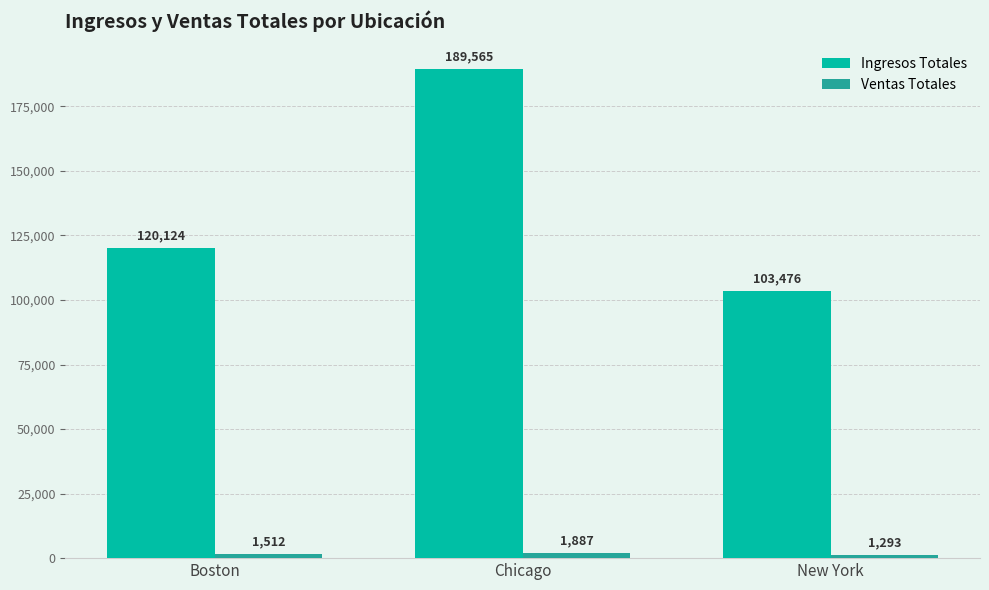

What is the smallest value displayed?

1293